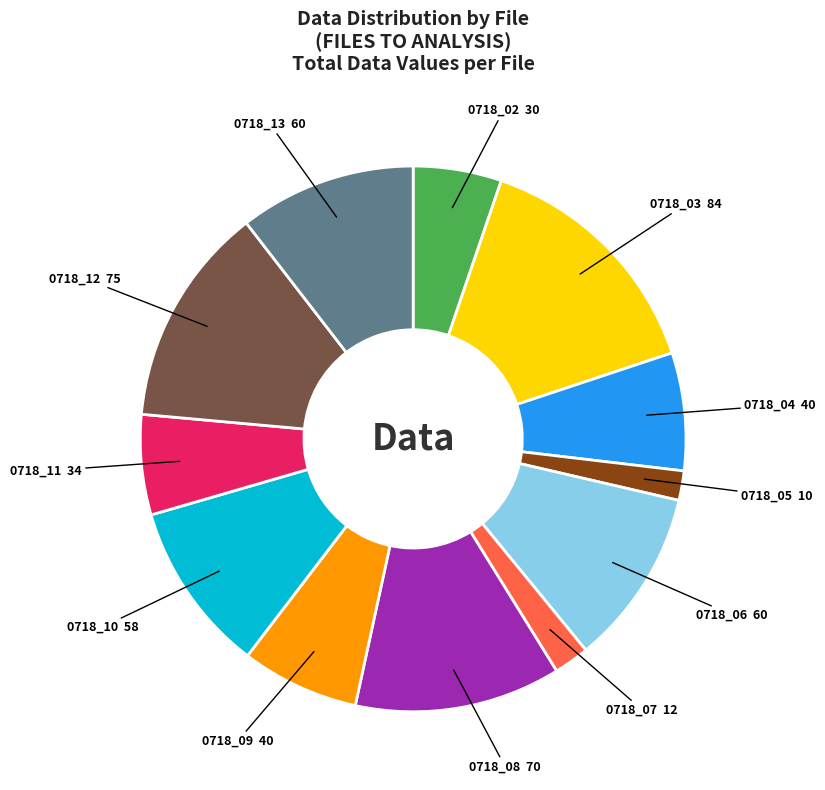

How many slices are in this pie chart?

12